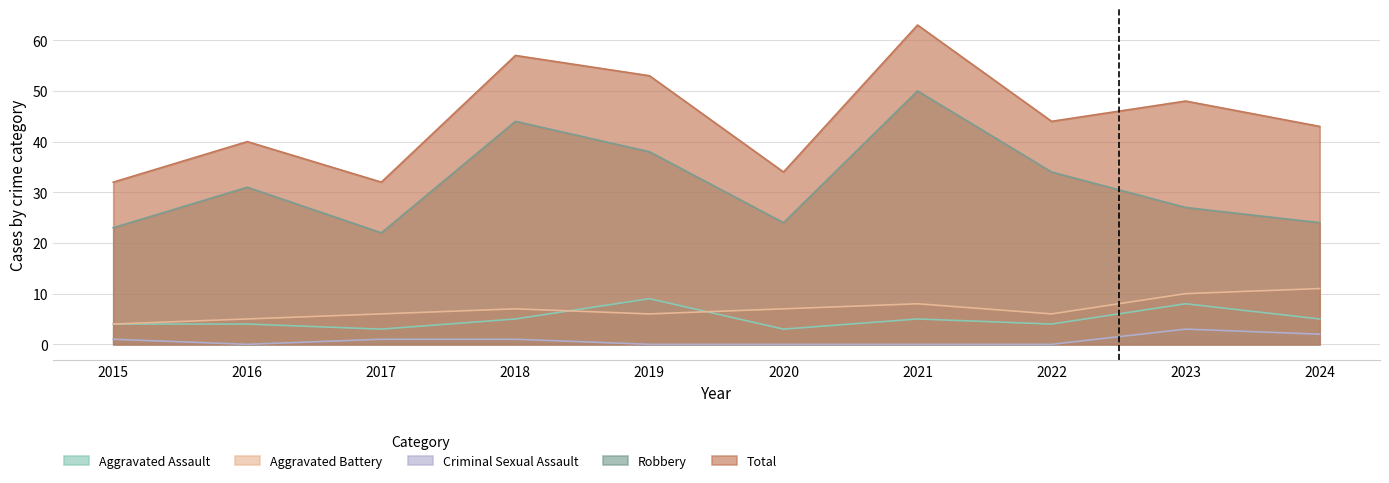

Which series has the widest spread of values?

Total